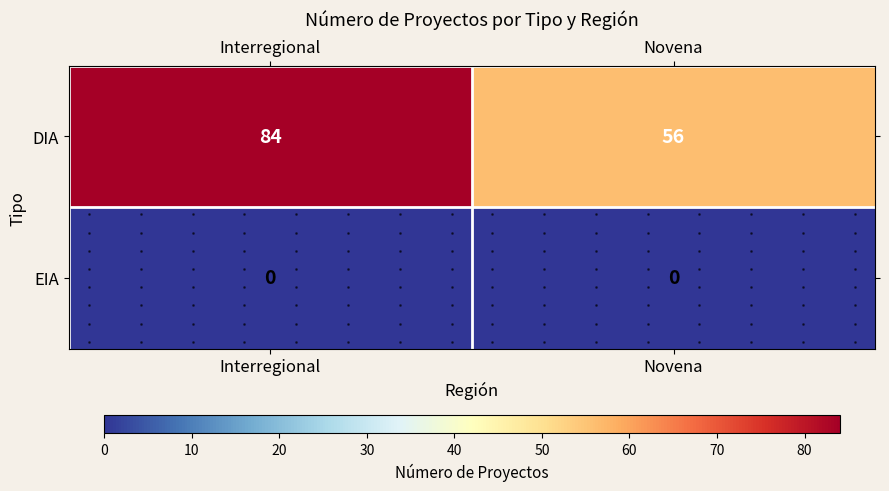

What is the sum of all DIA values?

140